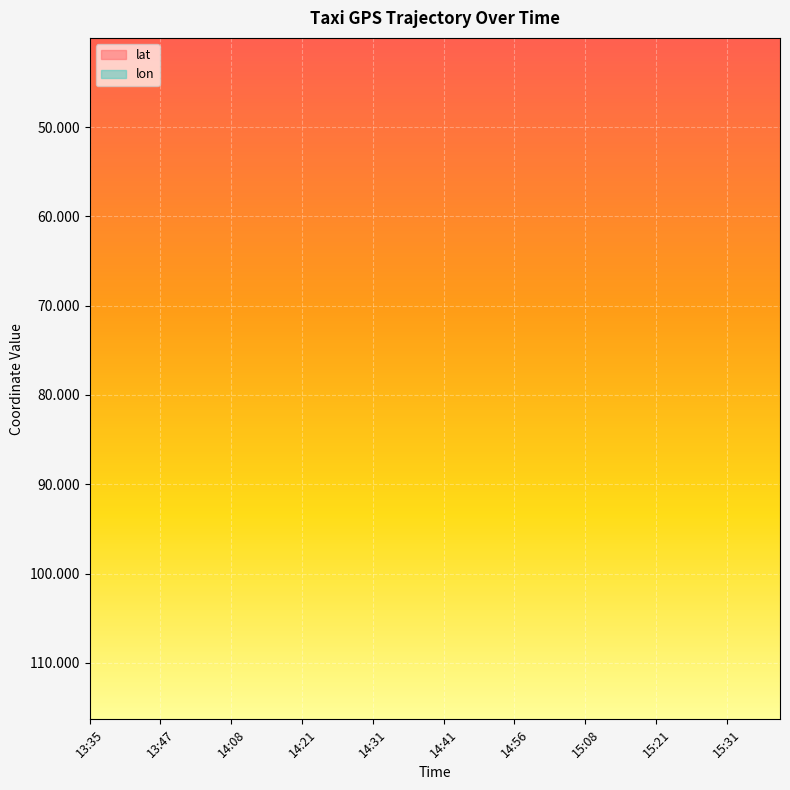

At how many categories does at least one series exceed 106?

40